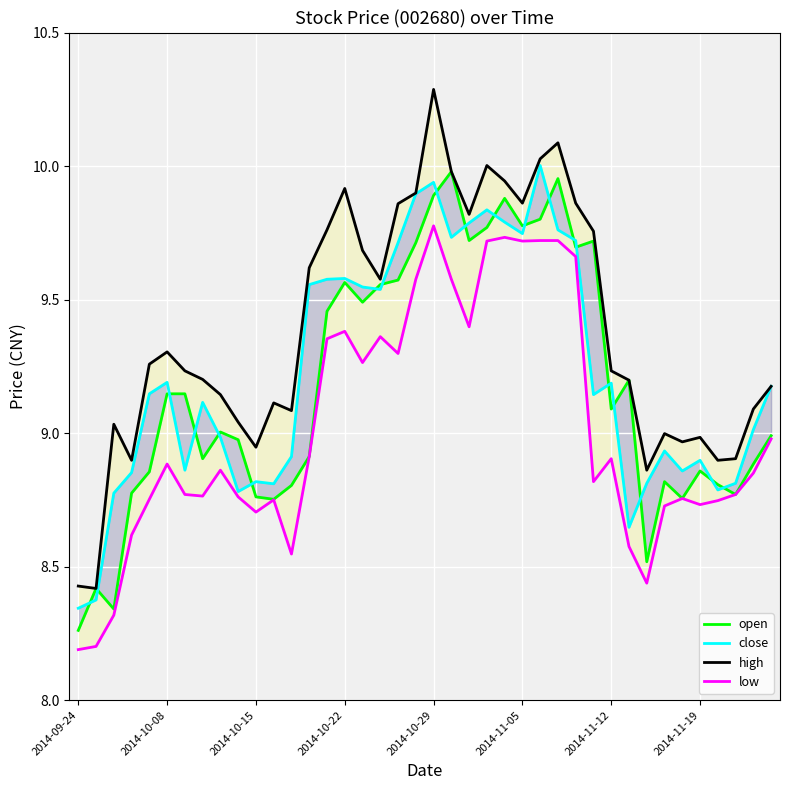

True or false: low has more than 0 interior local peaks.

True